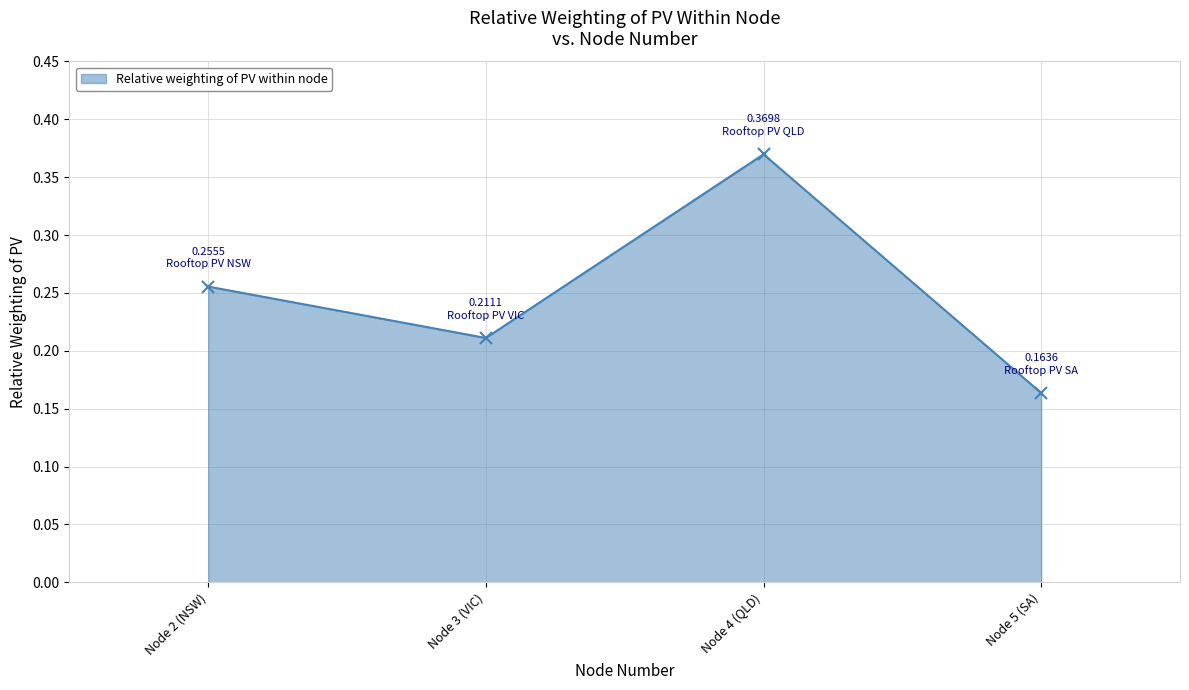

Which label corresponds to the smallest value in the chart?

Node 5 (SA)